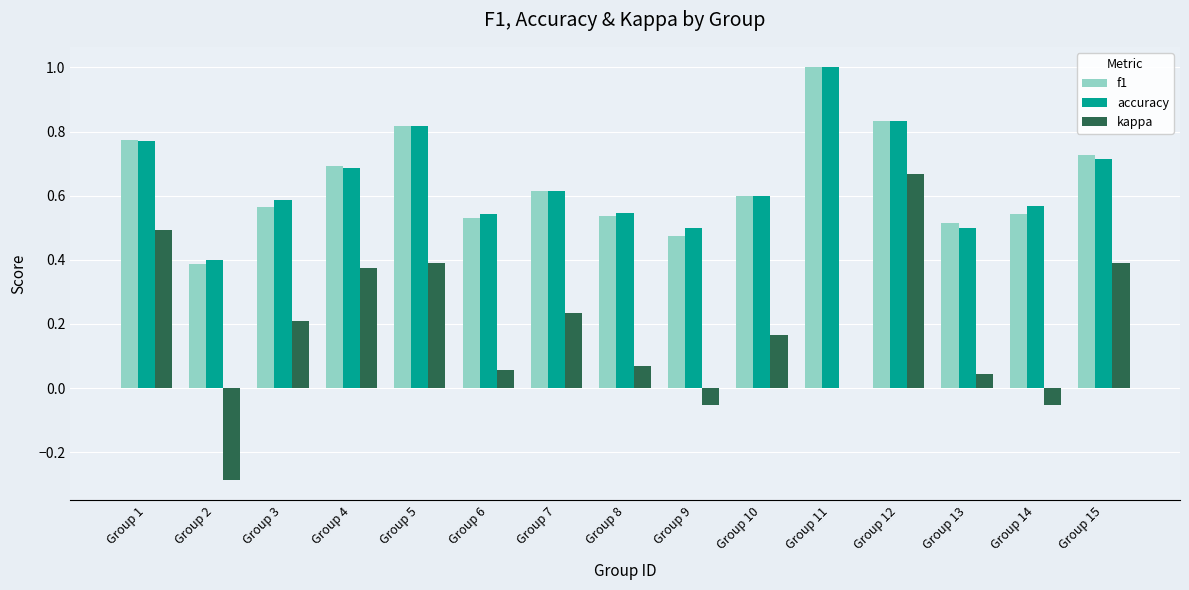

At which label does kappa reach its peak?

Group 12